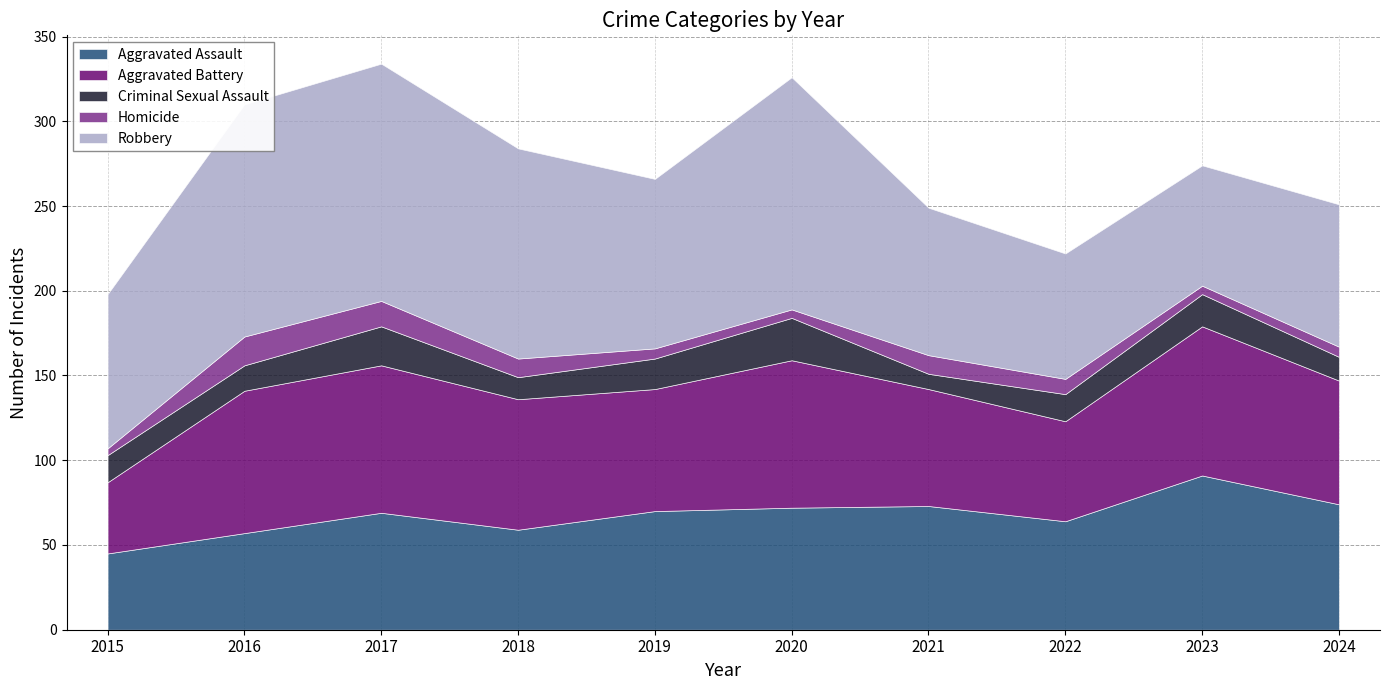

Does the chart have visible grid lines?

Yes